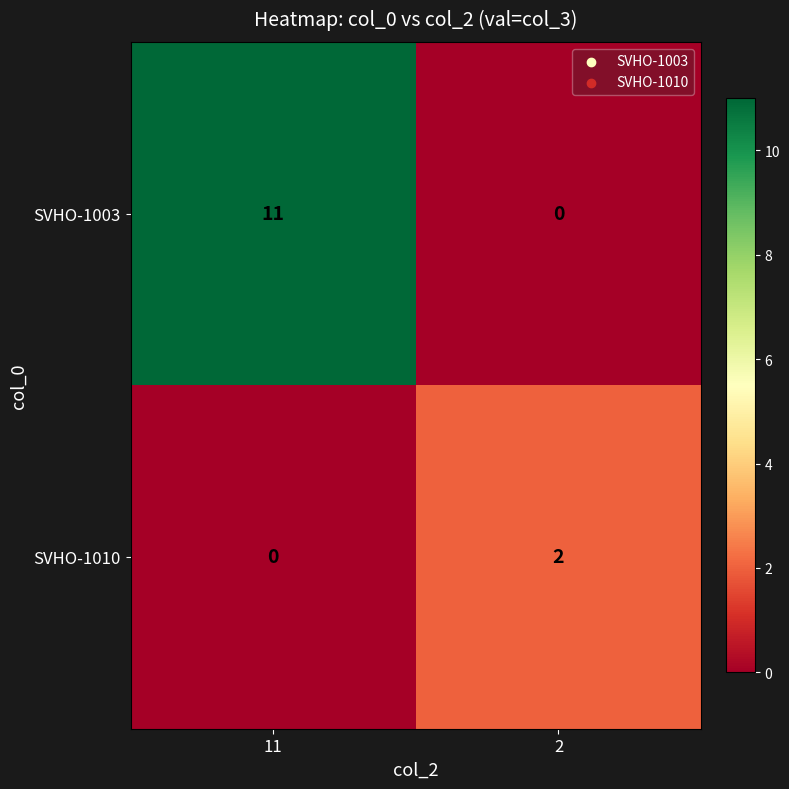

At which label is SVHO-1010 closest to 1?

11